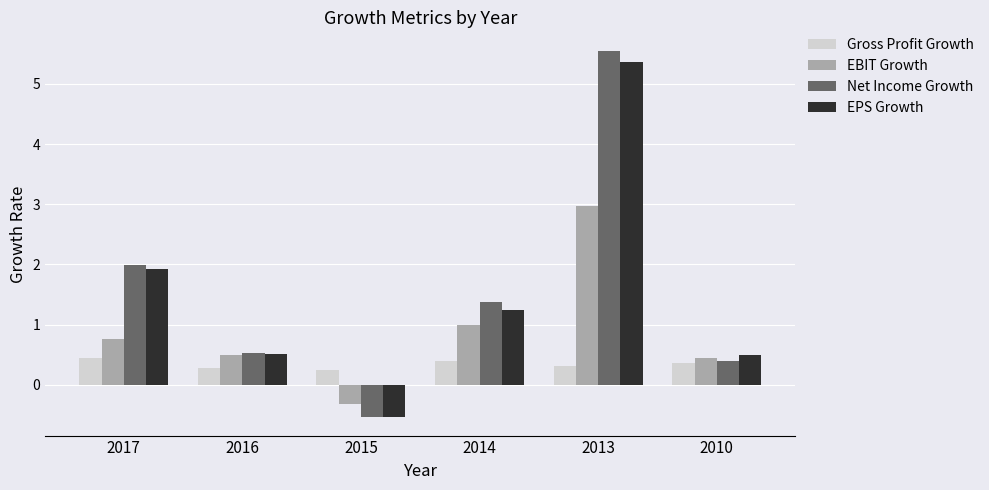

What is the value of the Net Income Growth bar at the 4th from the left?

1.4